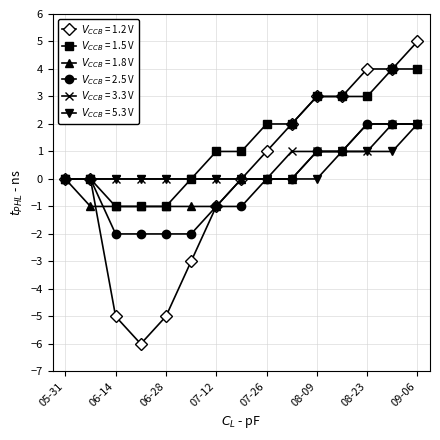

What is the greatest value displayed?

5